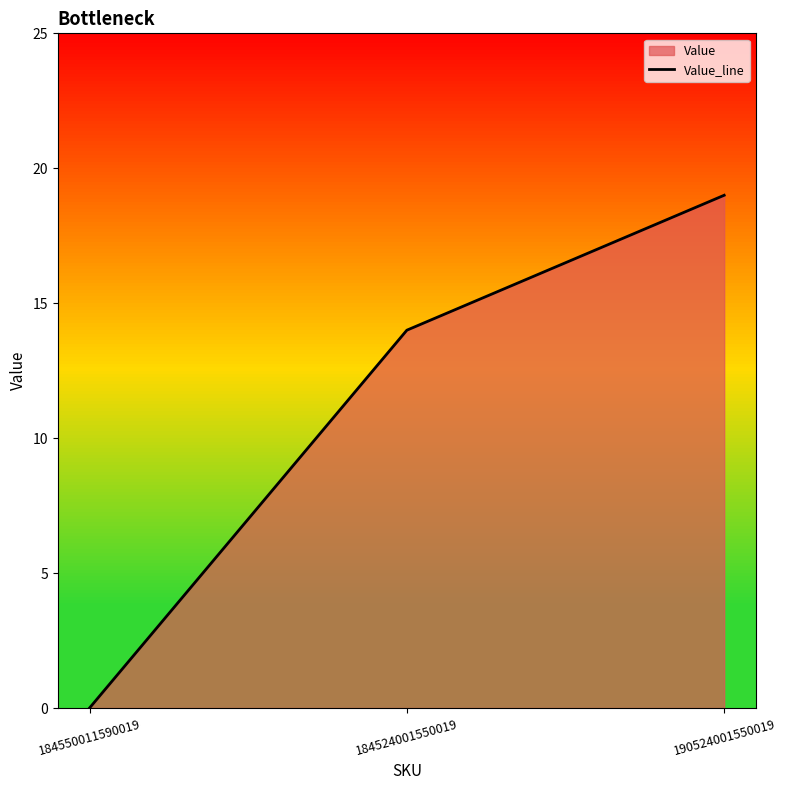

What position from the right is 184550011590019?

3